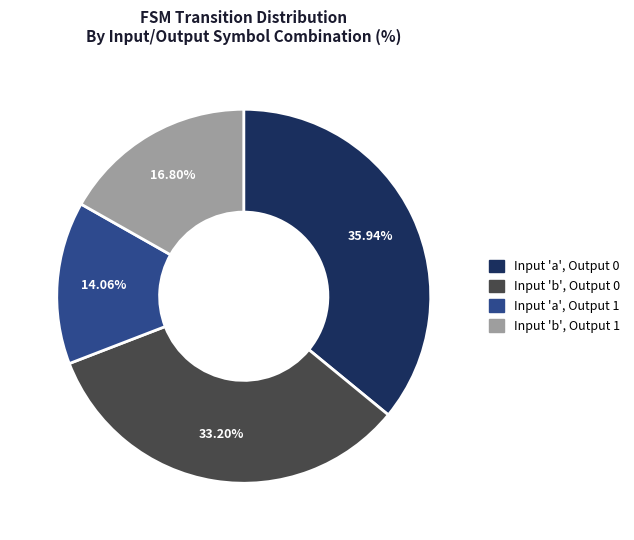

How many slices are in this pie chart?

4